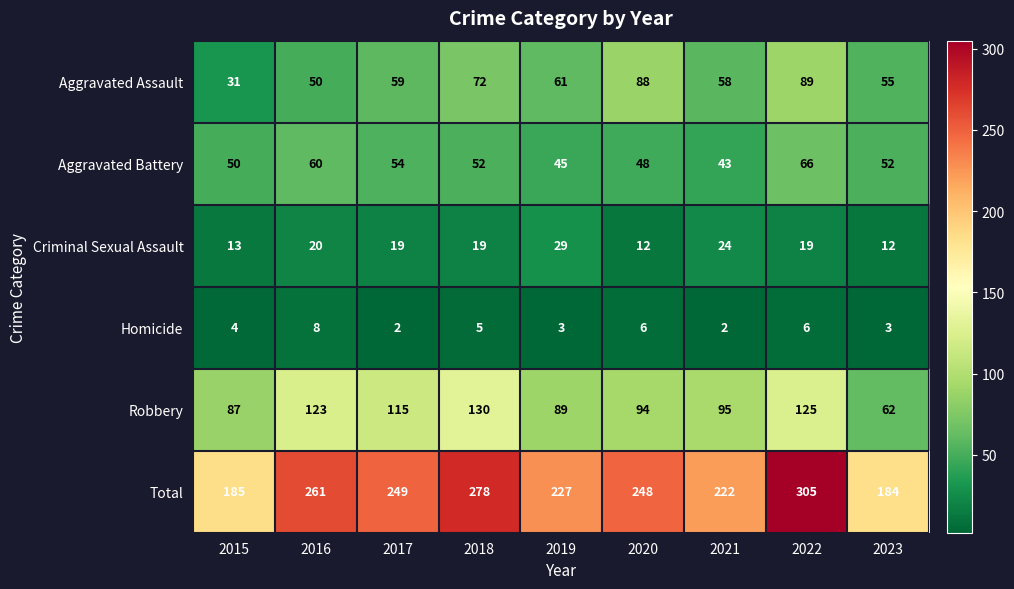

At how many categories does at least one series exceed 294?

1